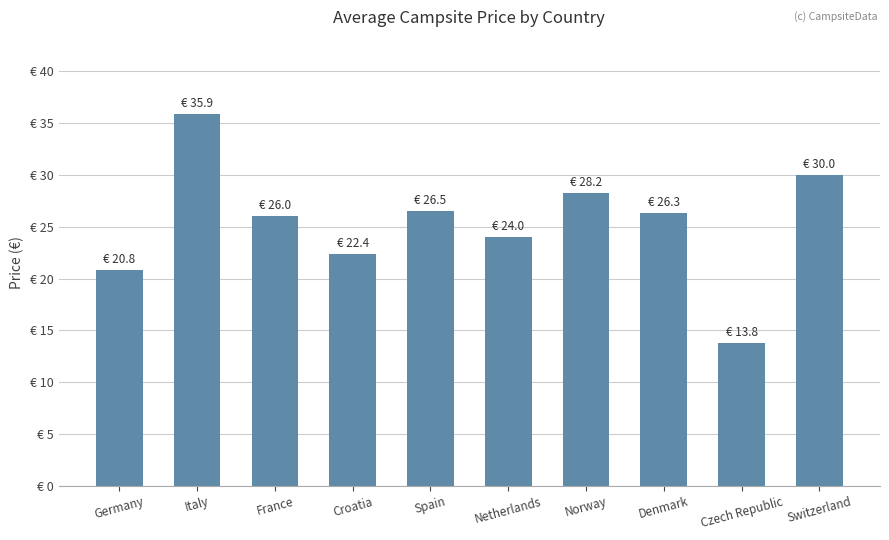

What is the label of the 10th bar from the right?

Germany